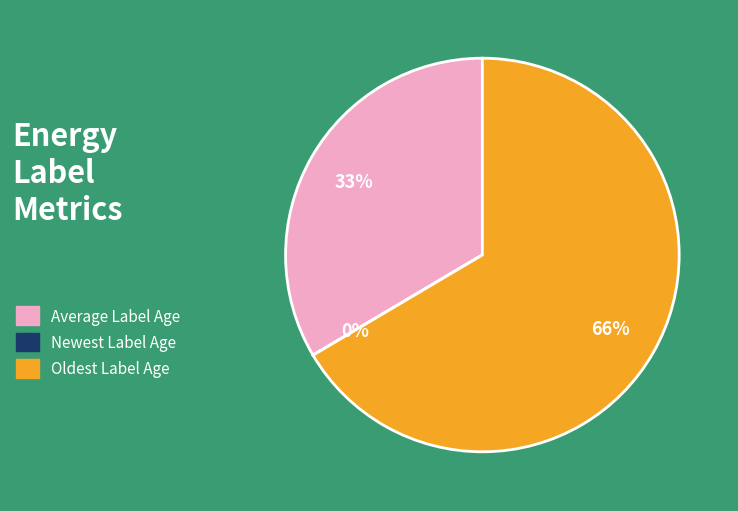

To the nearest percent, what is the combined percentage of Oldest Label Age and Average Label Age?

100%